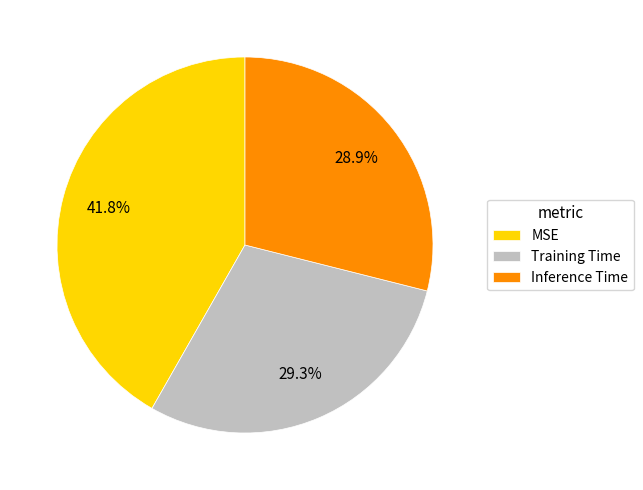

How many slices are in this pie chart?

3